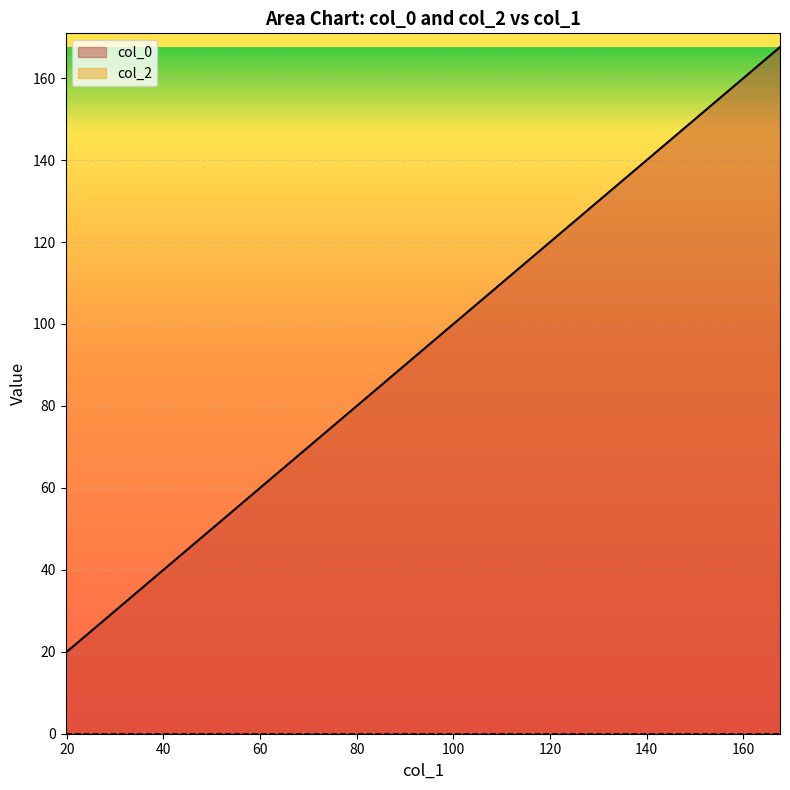

What is the difference between the maximum and minimum values?

147.8